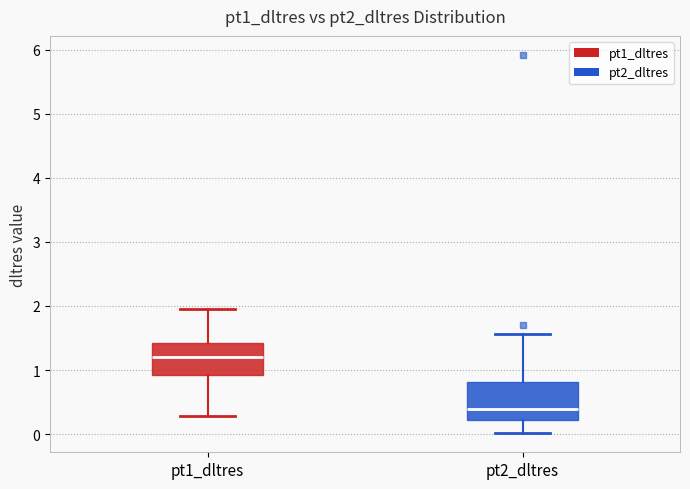

Reading left to right, read every box against the y-axis: the position of its median line, the range the box covers, and the ends of its whiskers. The values are not printed on the chart, so give them approximately, as read against the axis.

pt1_dltres: median 1.2, box 0.9 to 1.4, whiskers 0.3 to 2.0
pt2_dltres: median 0.4, box 0.2 to 0.8, whiskers 0.0 to 1.6